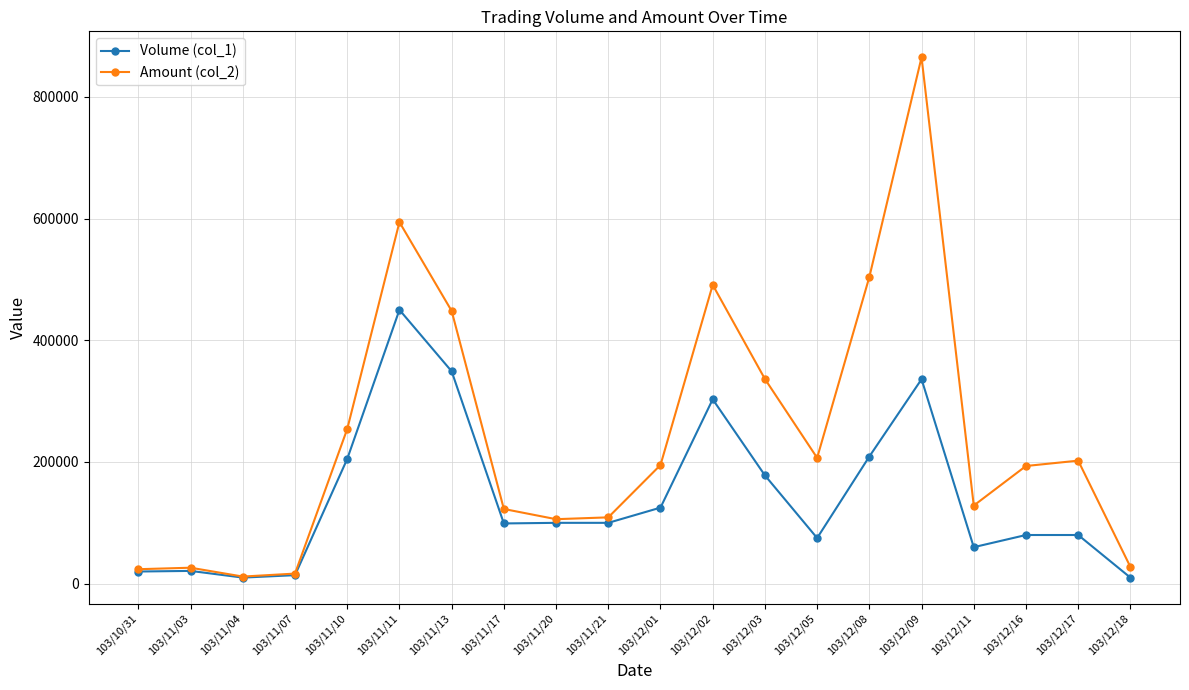

Which label corresponds to the largest value in the chart?

103/12/09